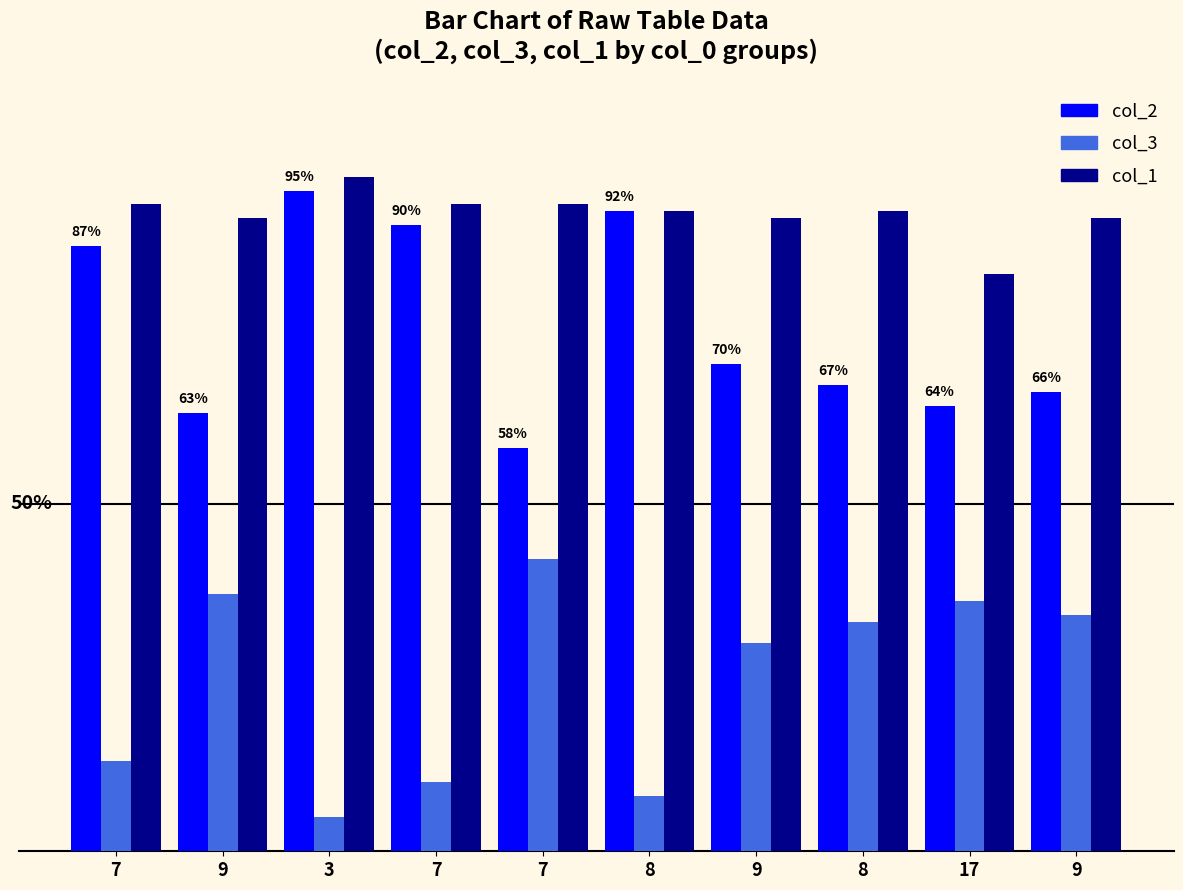

At which label does col_1 first exceed 92?

7